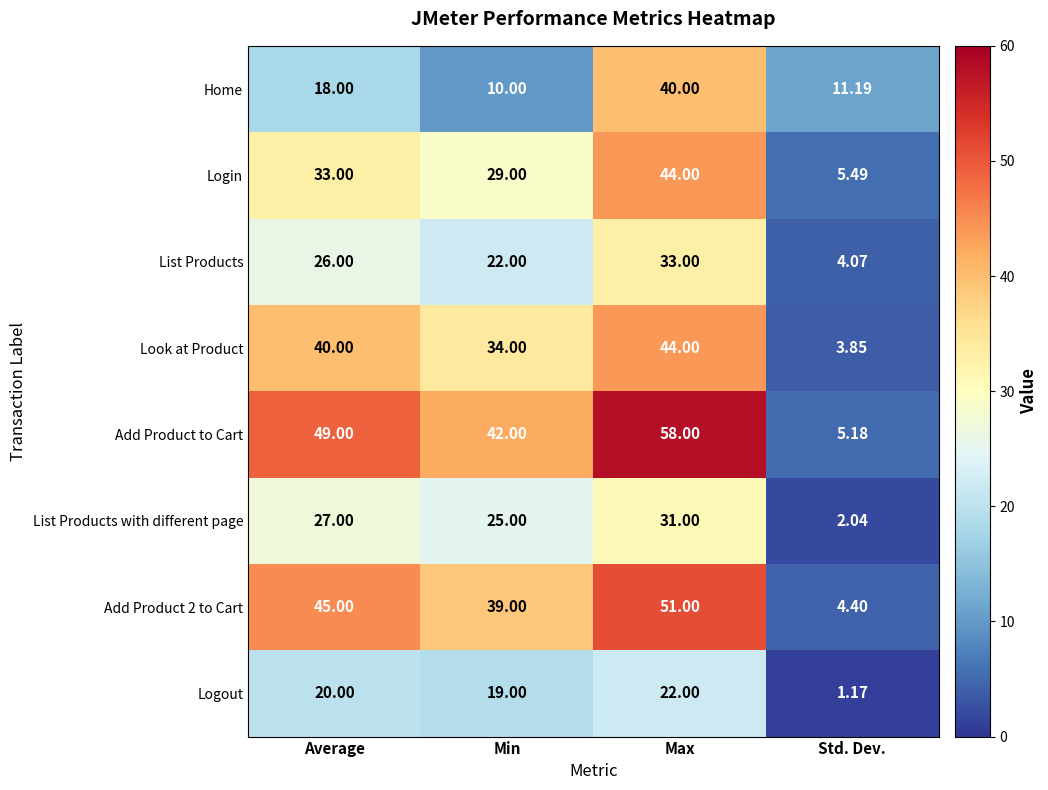

Where is Add Product to Cart nearest to the value 31?

Min